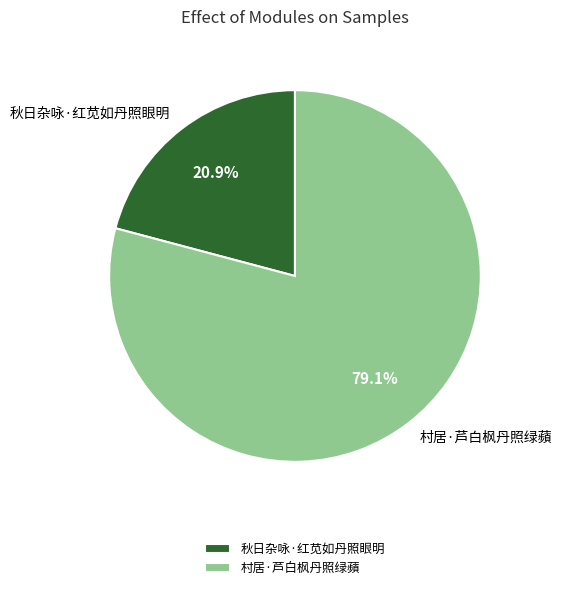

True or false: 秋日杂咏·红苋如丹照眼明 accounts for 7% of the total.

False